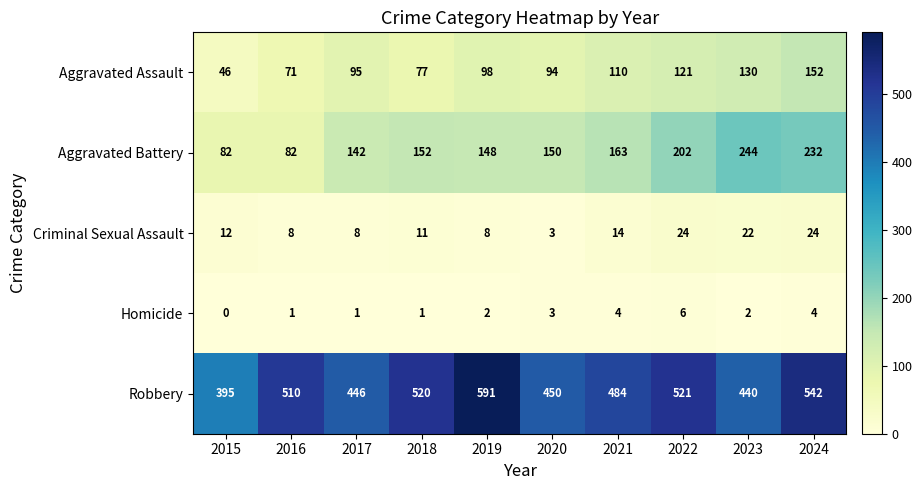

What is the minimum value for Aggravated Battery?

82